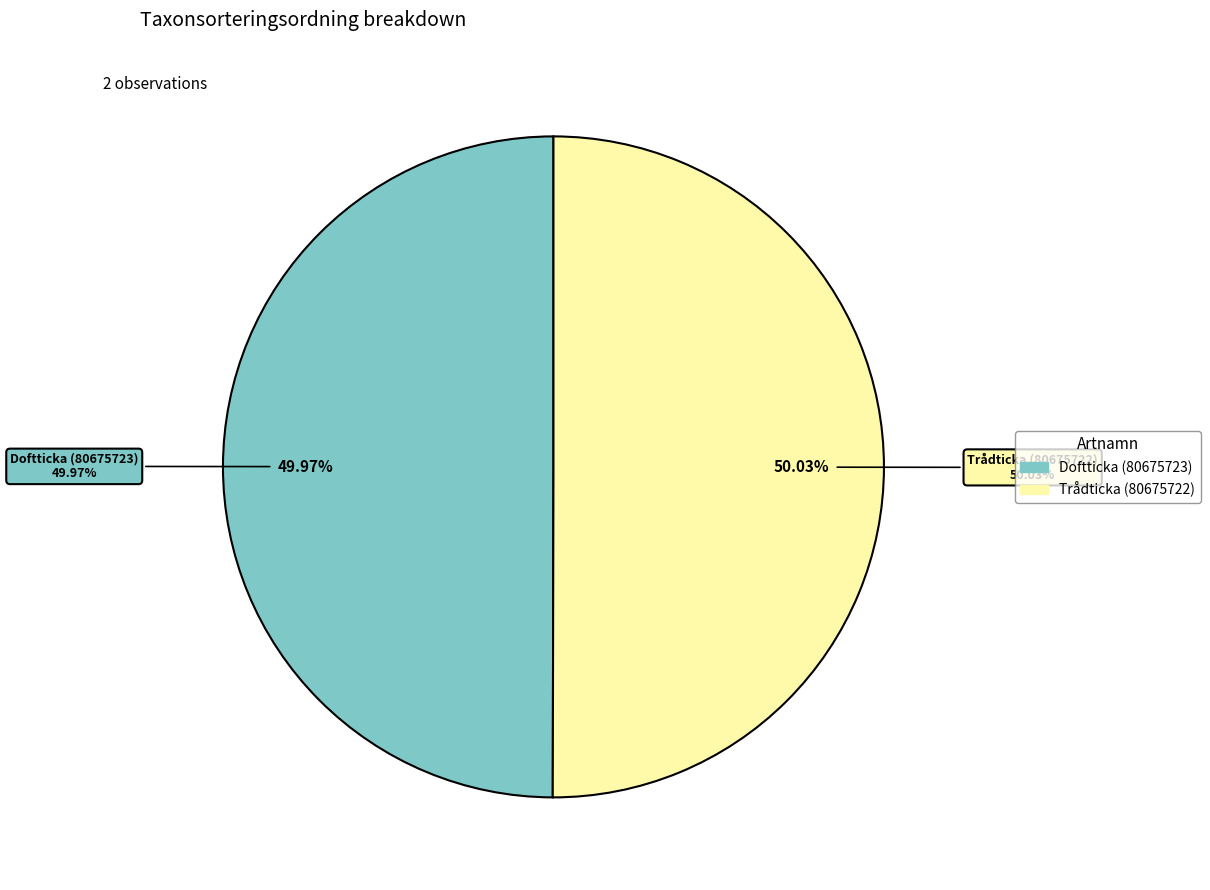

What is the smallest slice in the pie chart?

Doftticka (80675723)